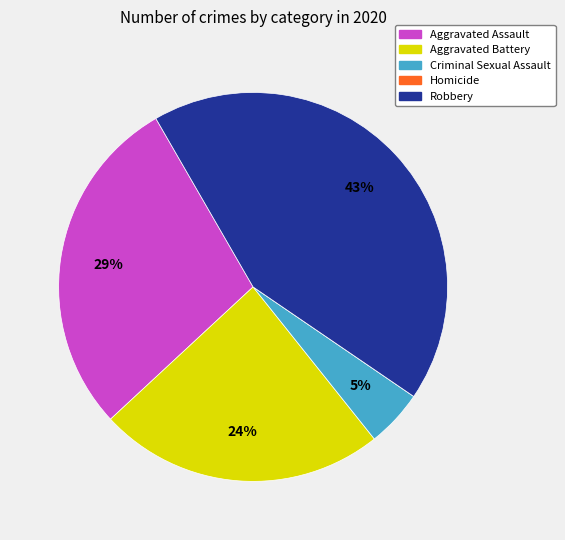

The Robbery slice represents 51% of the pie. True or false?

False